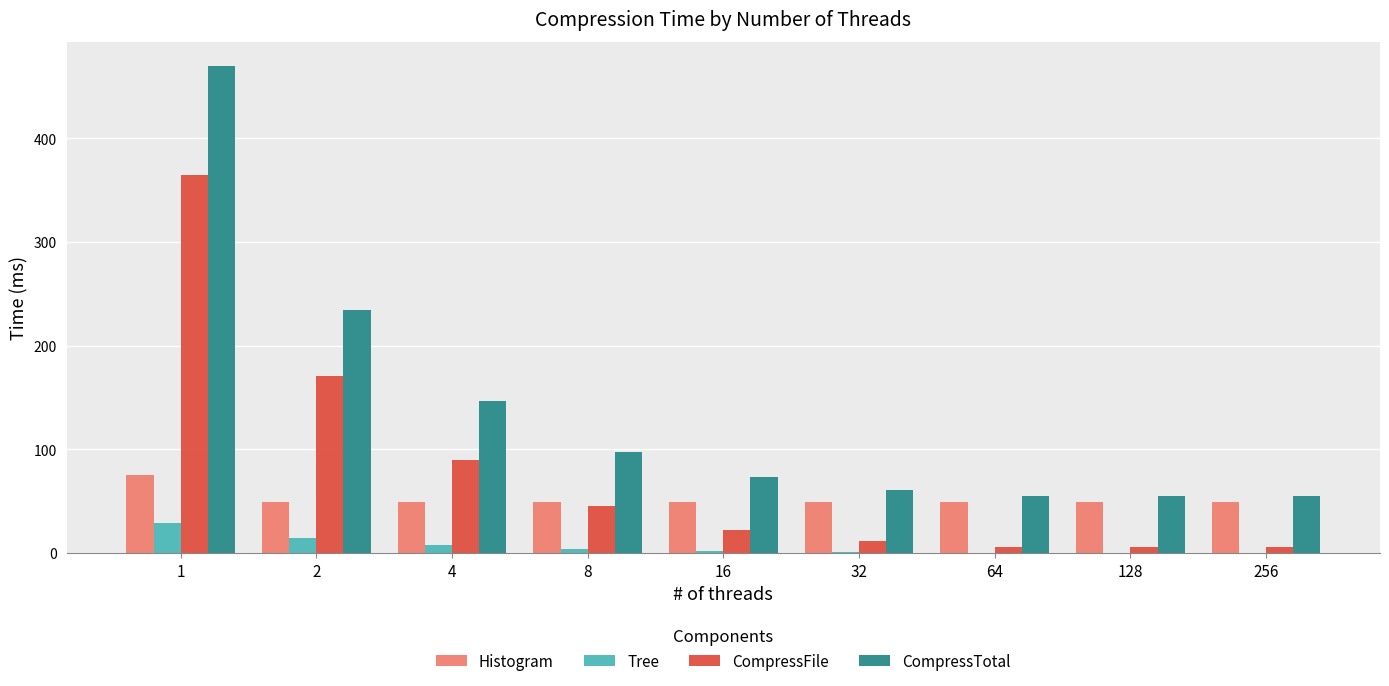

What is the greatest value displayed?

469.6